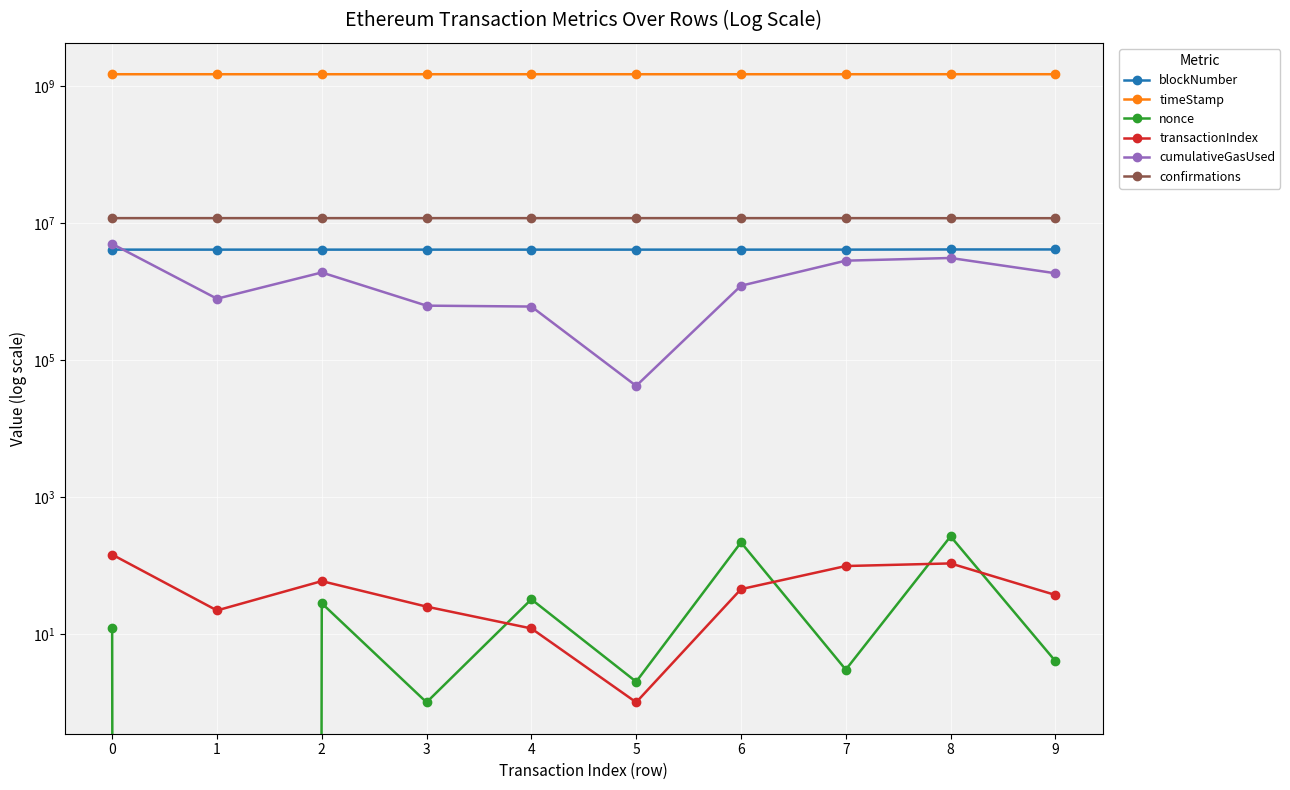

What is the value of the nonce point at the 10th from the left?

4